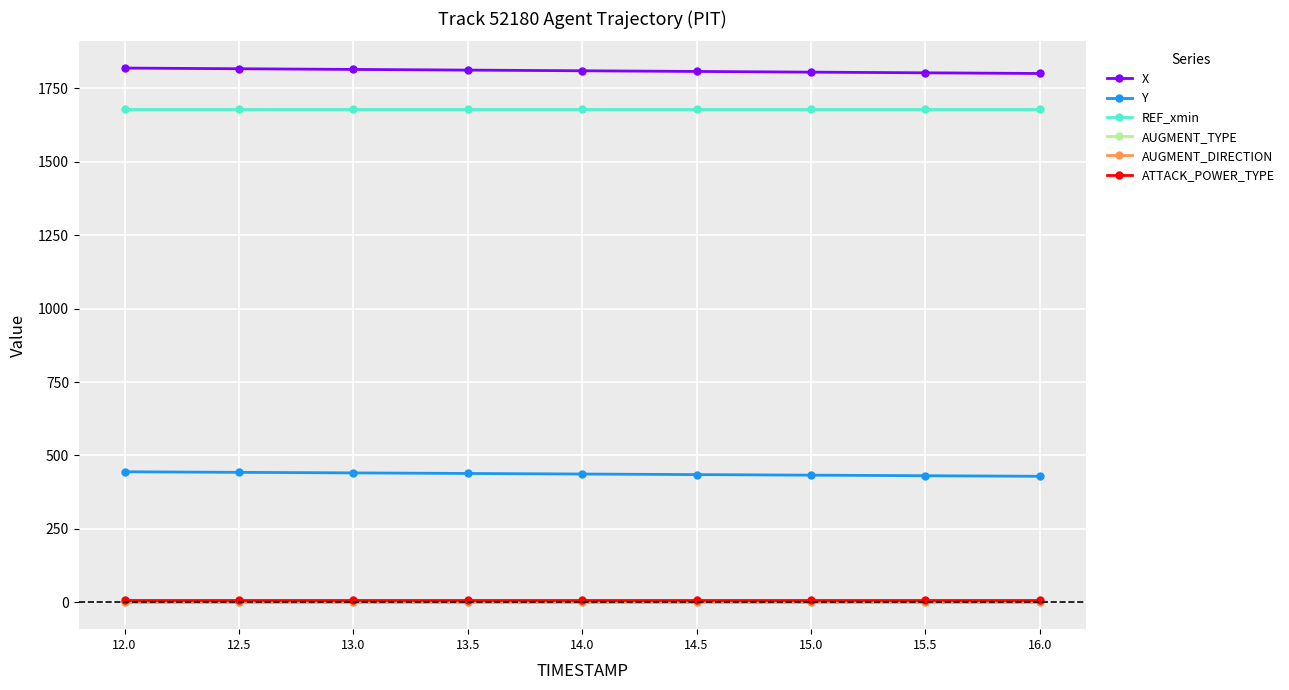

How many values in the X series exceed 1808?

5